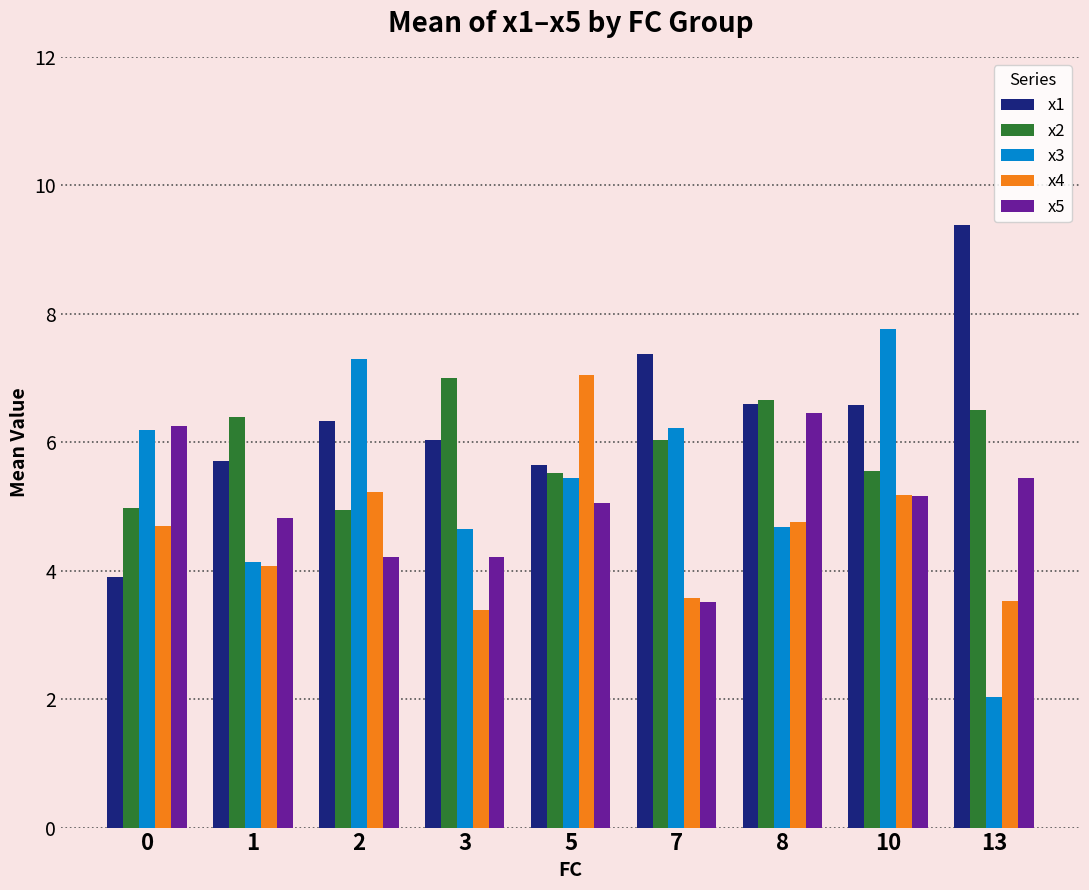

What value does the x1 series have at 13?

9.4